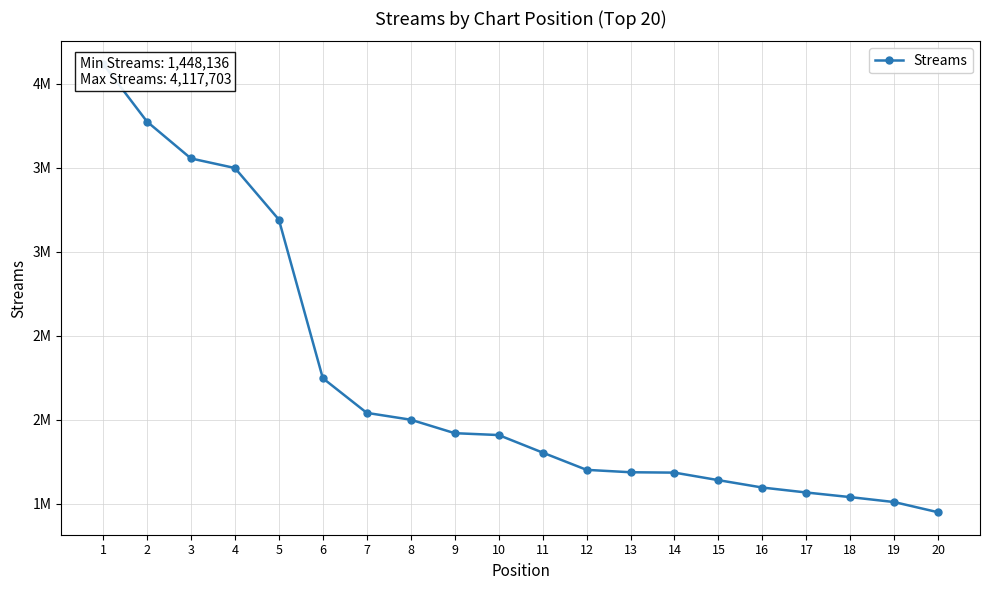

What is the change in value from 12 to 18?

-162322